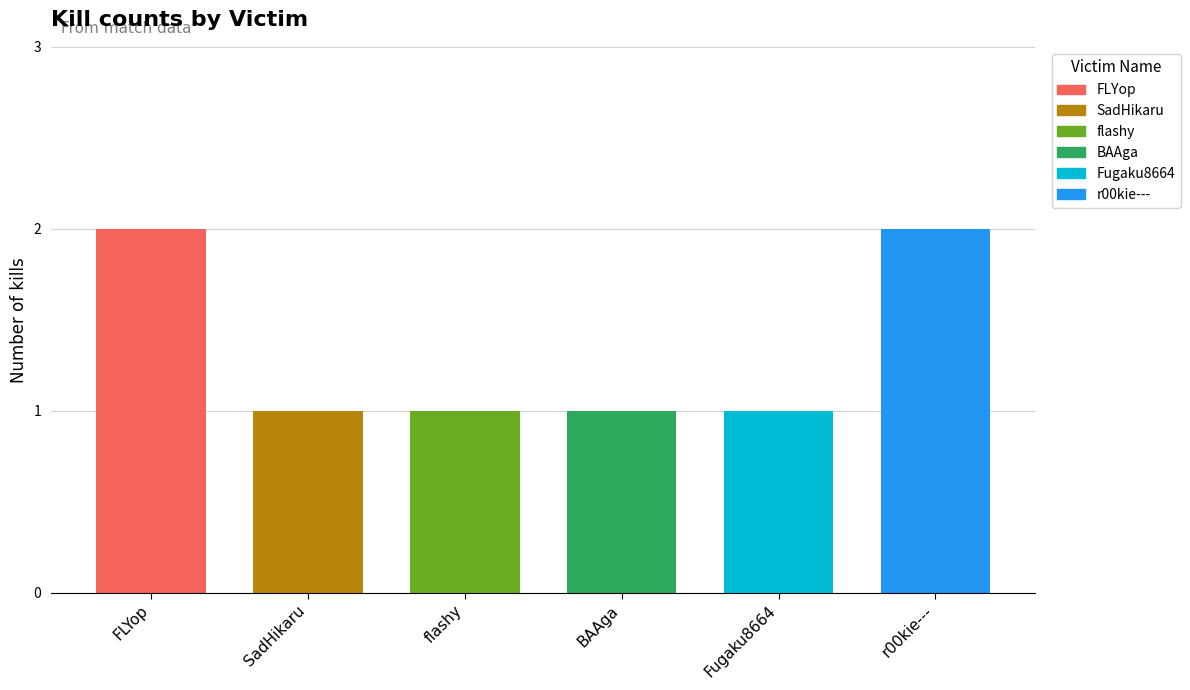

What is the difference between the maximum and minimum values?

1